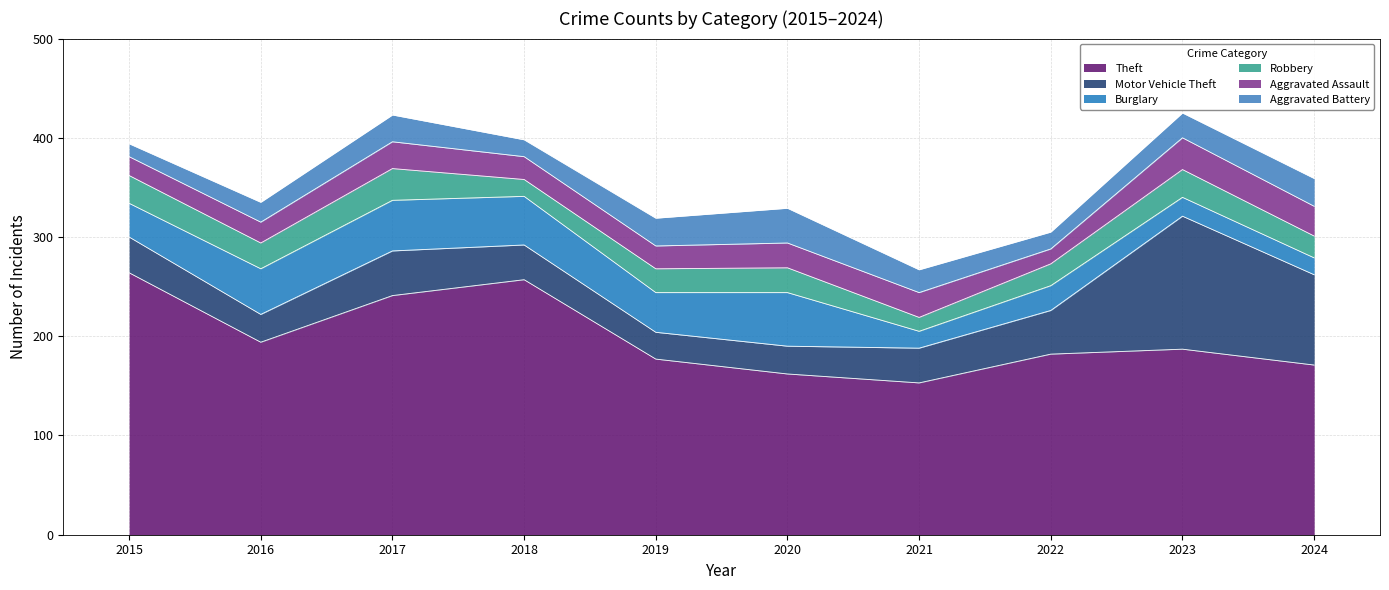

Where is the first local maximum for Motor Vehicle Theft?

2017